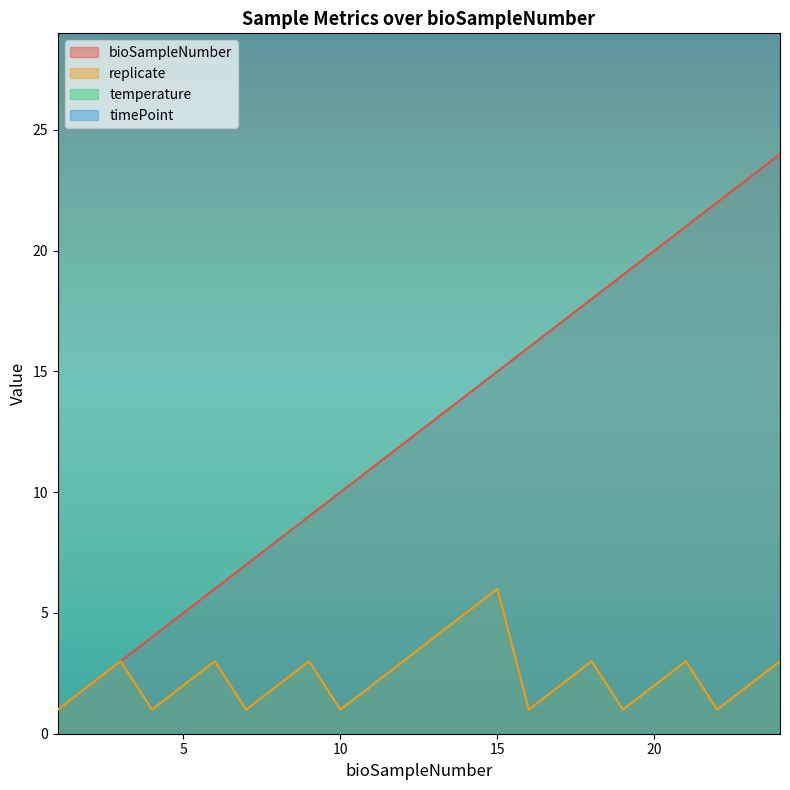

What is the sum of all bioSampleNumber values?

300